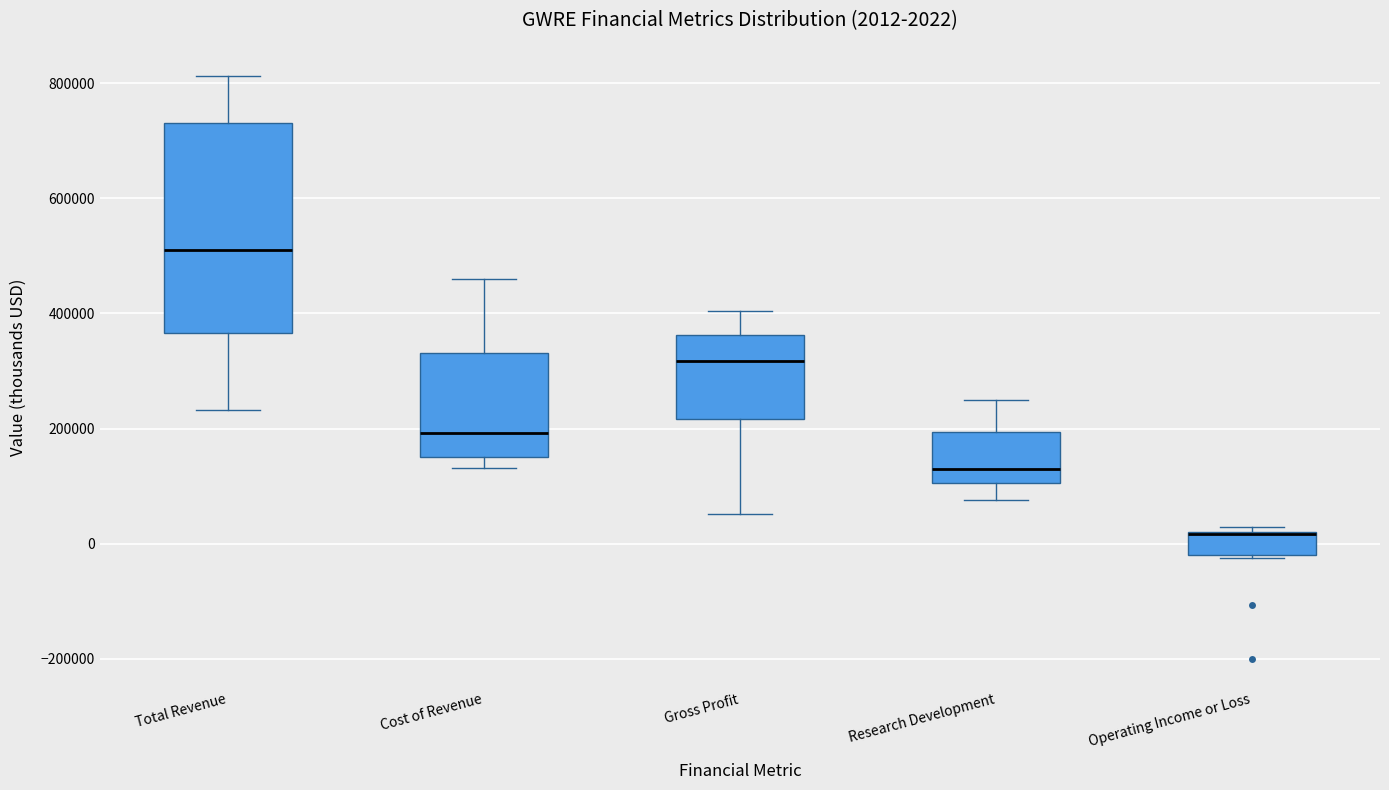

Which box is the tallest, from its lower edge to its upper edge?

Total Revenue